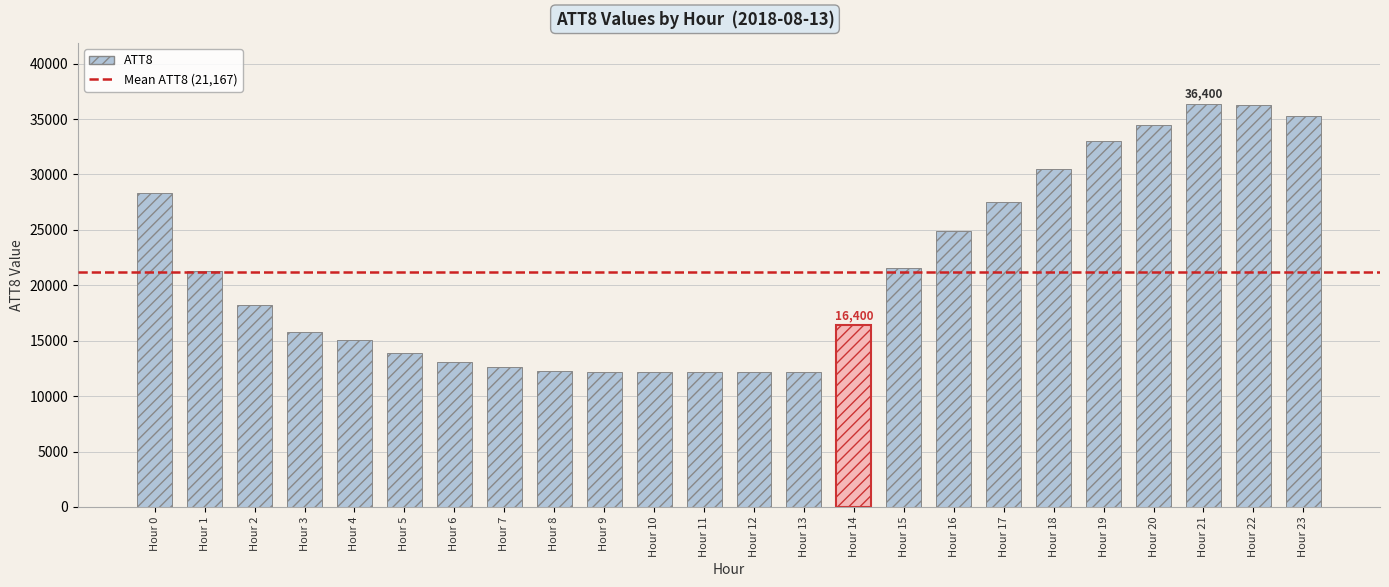

Between Hour 6 and Hour 14, which is larger?

Hour 14